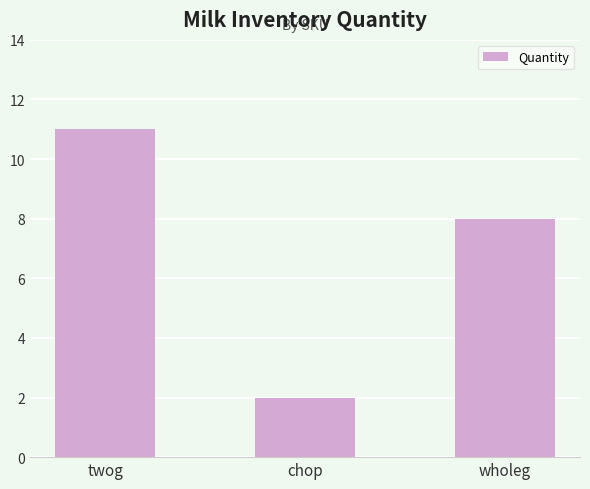

What is the average value?

7